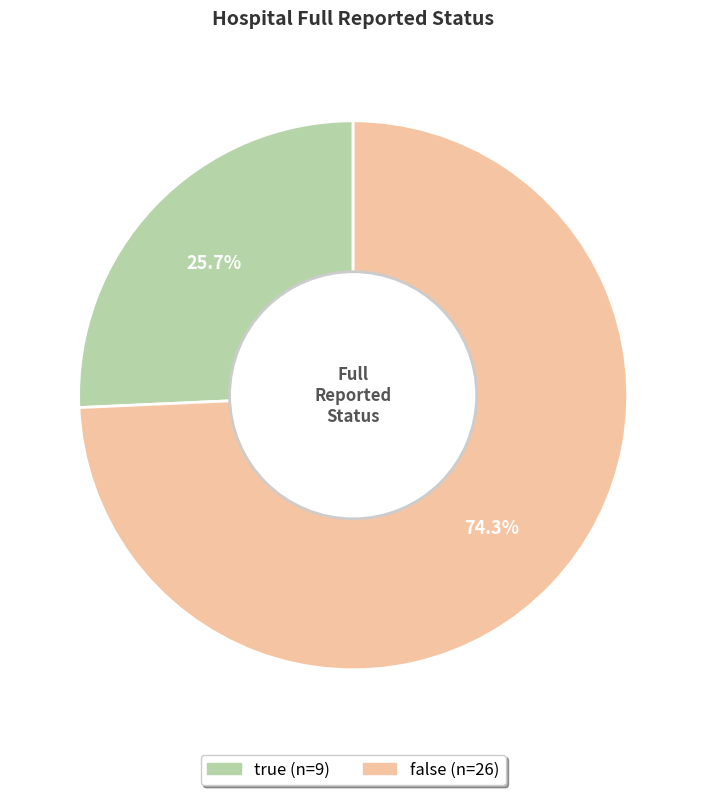

What percentage is the true slice, to the nearest percent?

26%